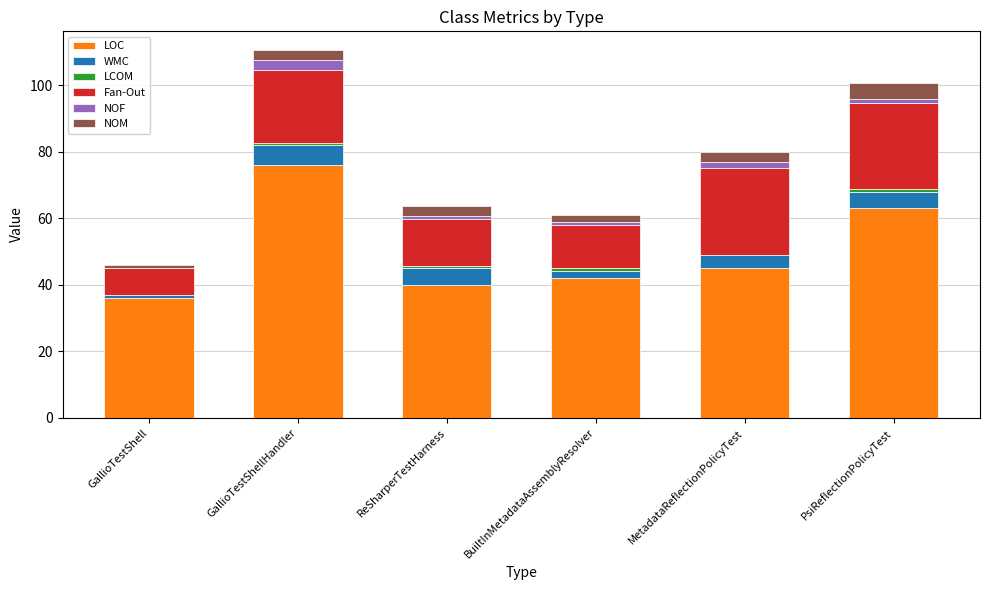

At which label does LOC reach its peak?

GallioTestShellHandler